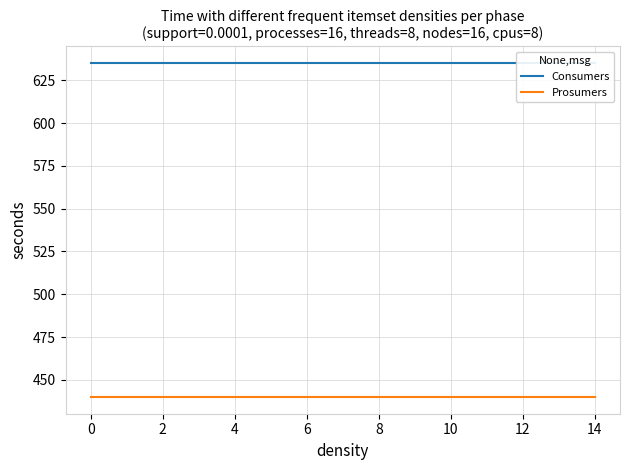

List the series in order of their peak value, highest first.

Consumers, Prosumers